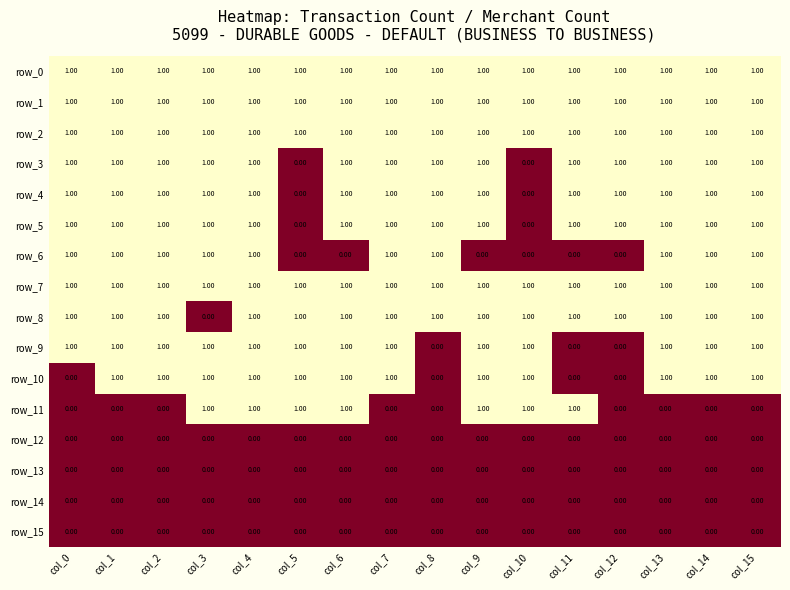

At how many categories does at least one series exceed 0?

16